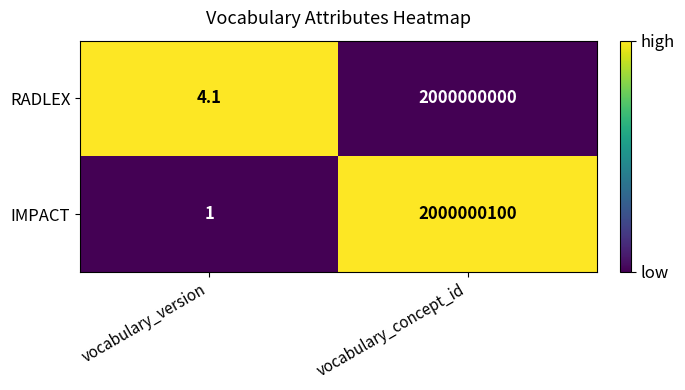

List the series in order of their peak value, lowest first.

RADLEX, IMPACT